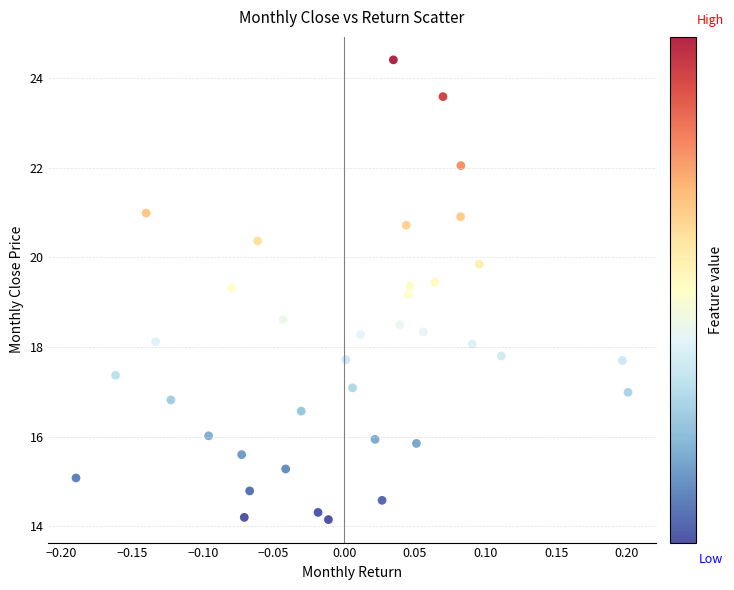

What Y value in the scatter plot is closest to 19?

19.2